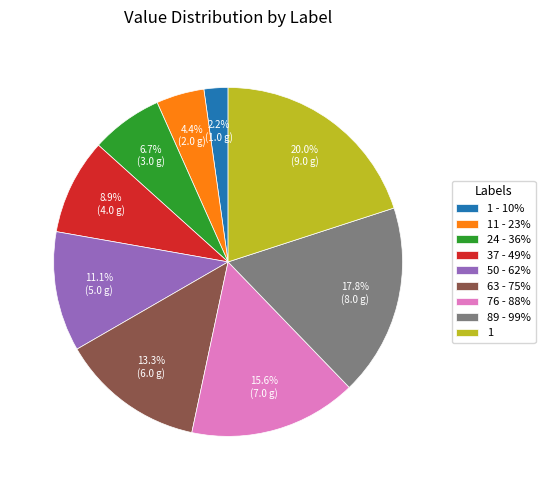

How many segments does this pie chart have?

9